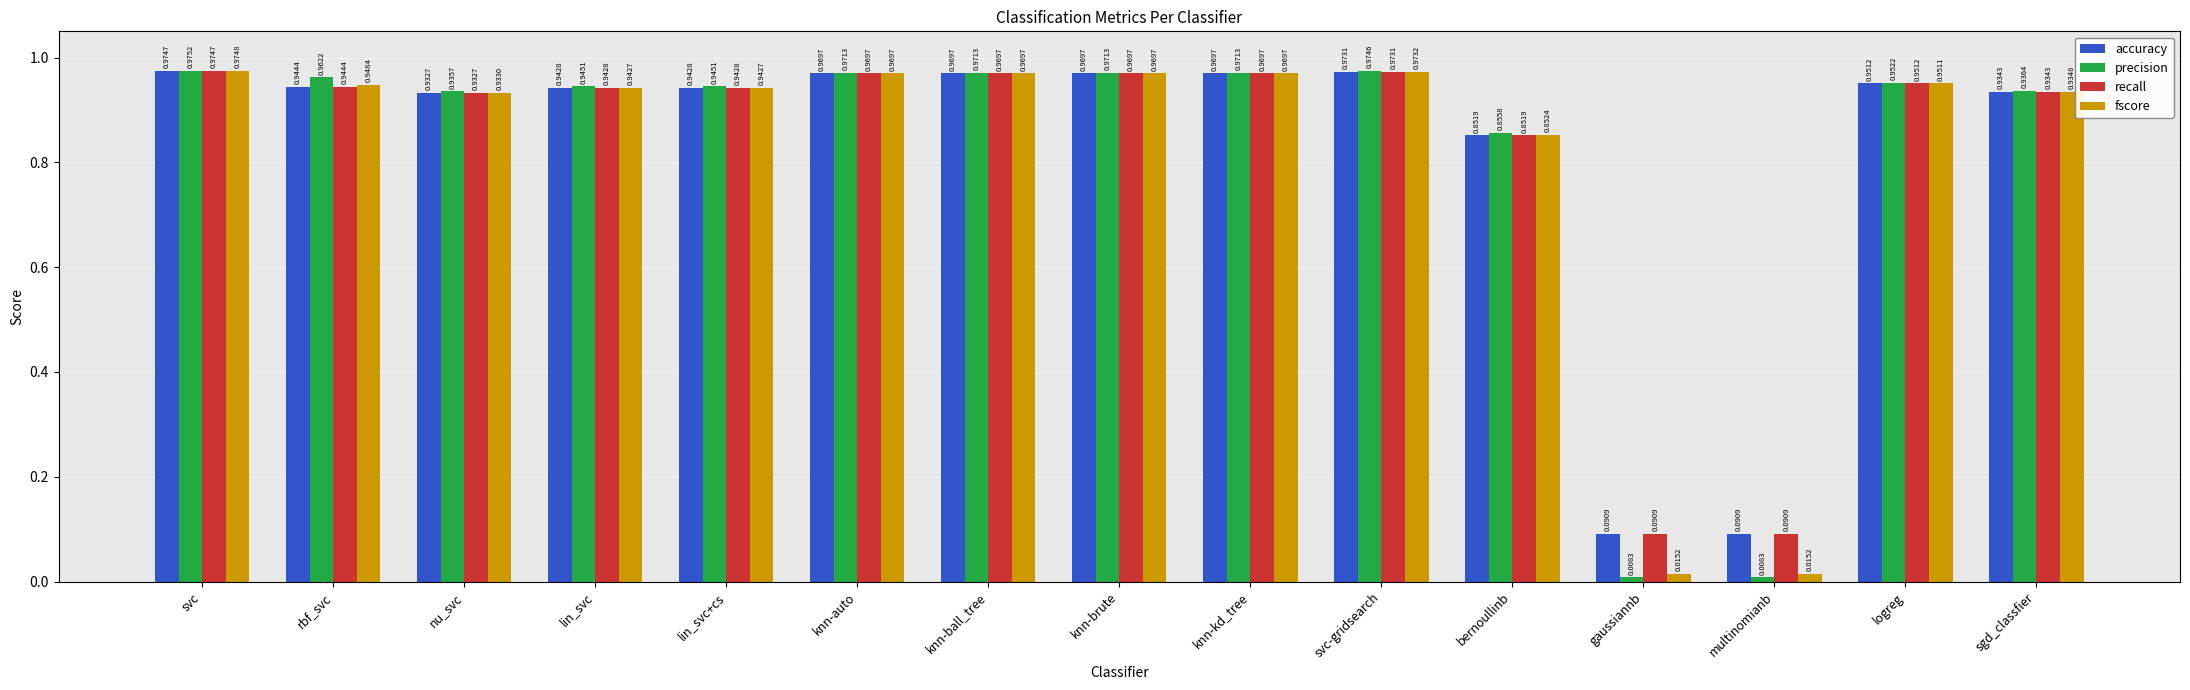

What is the total value across all series at knn-kd_tree?

3.9